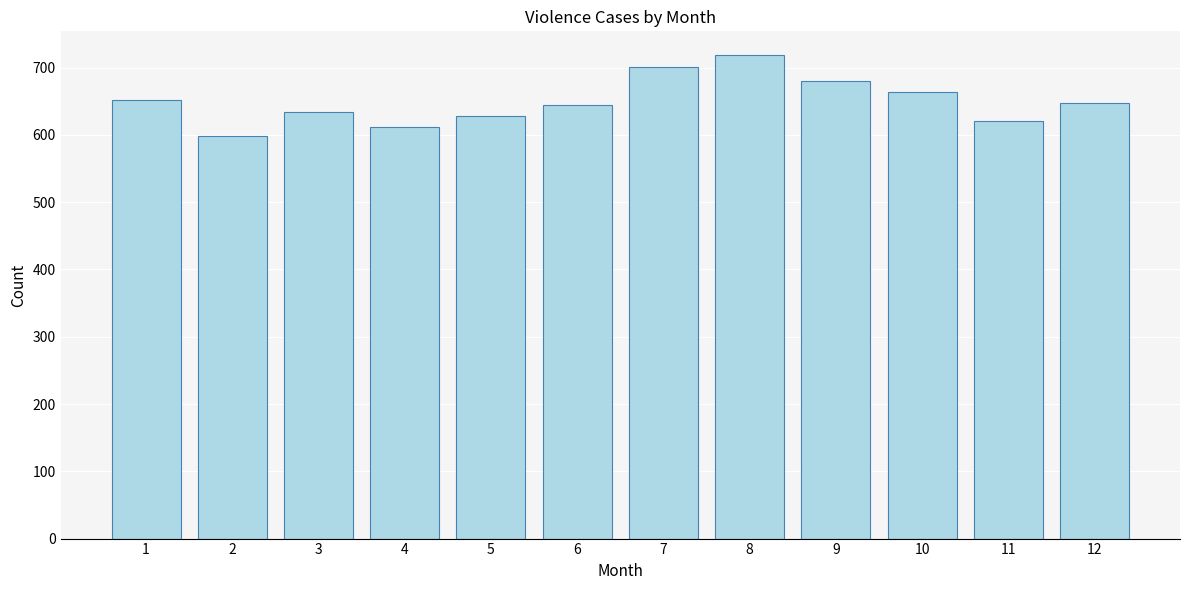

What is the smallest value displayed?

598